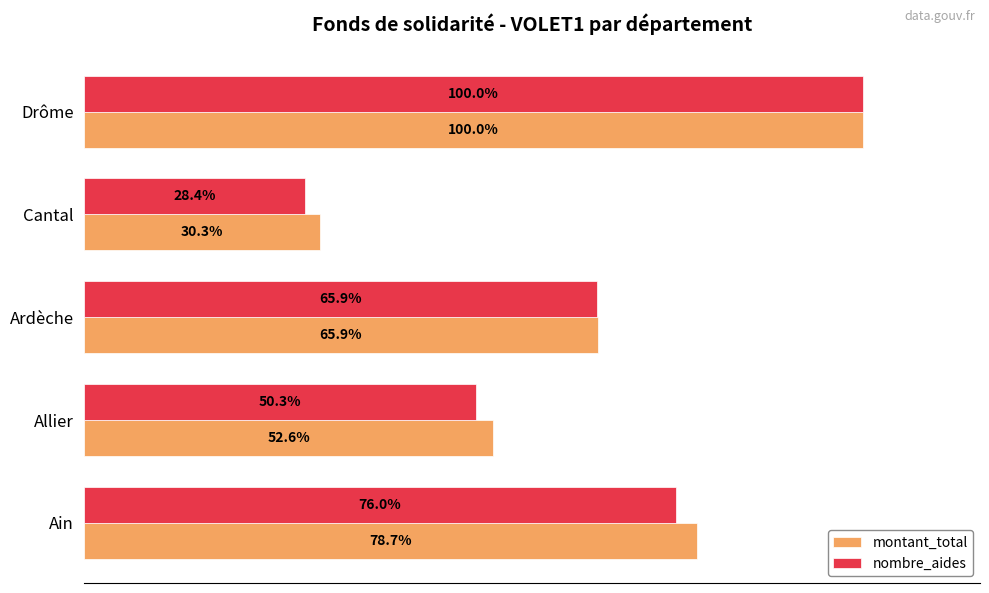

Which series has the widest spread of values?

nombre_aides